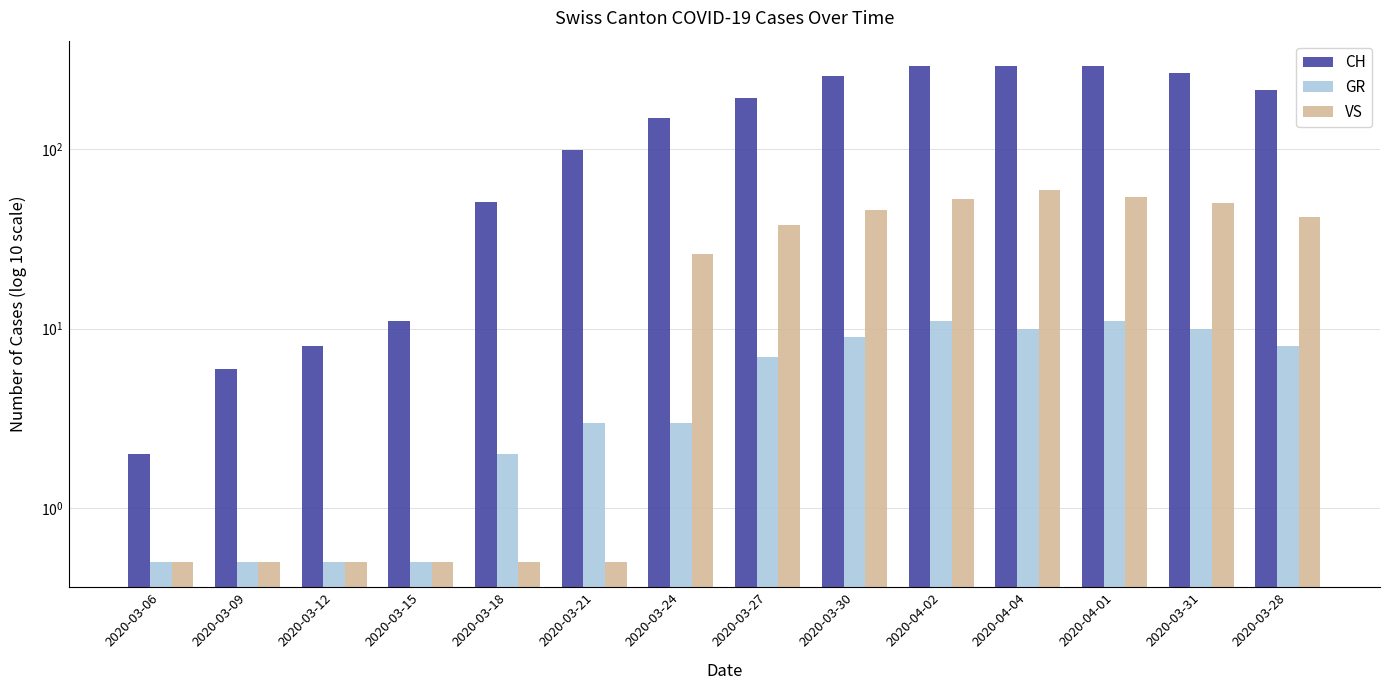

What is the difference between the second highest and minimum values in the VS series?

53.5